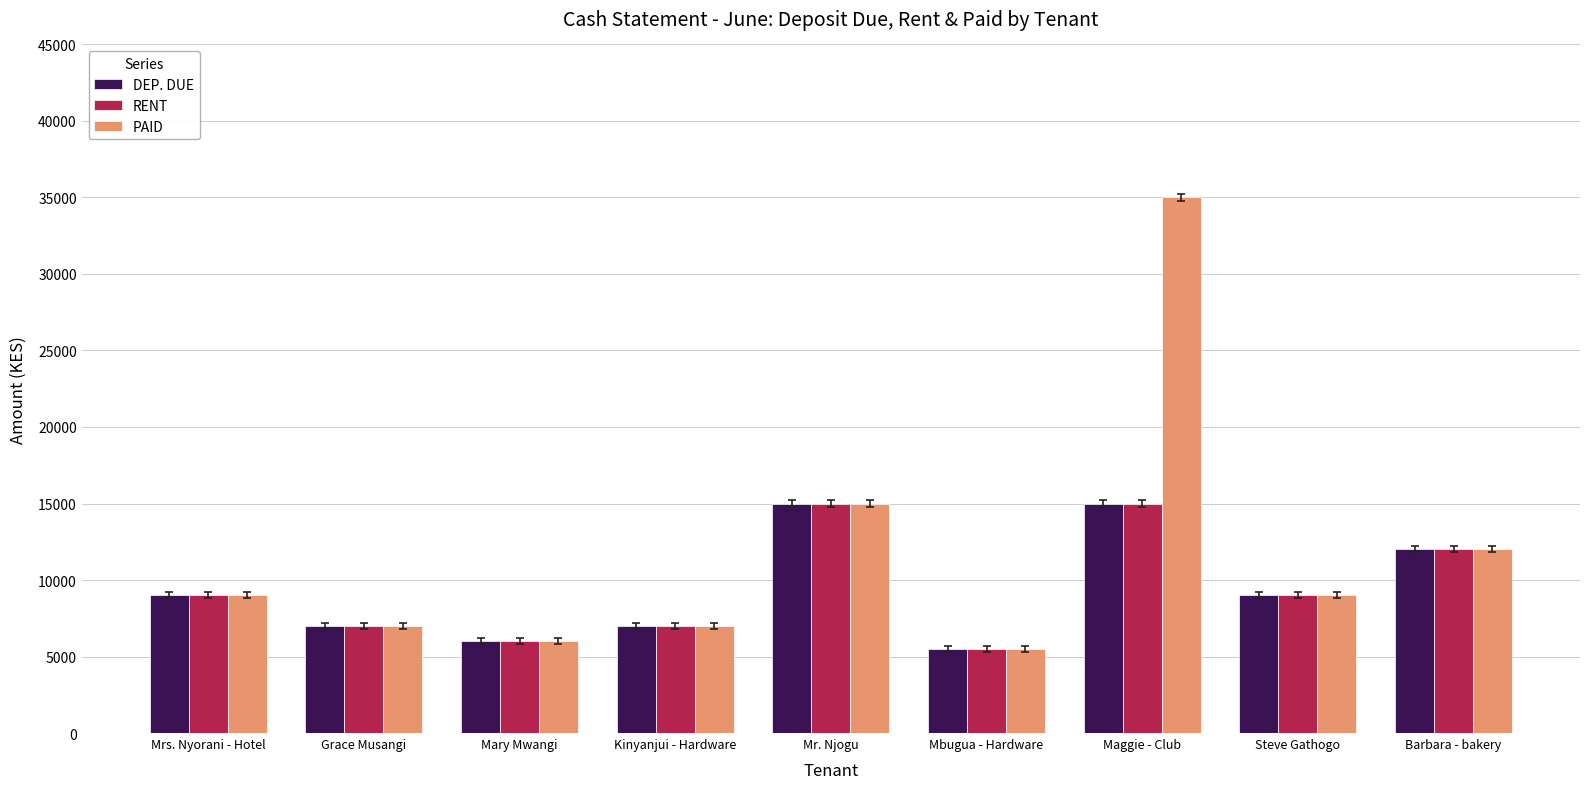

The value of PAID at Mbugua - Hardware is 5500. True or false?

True